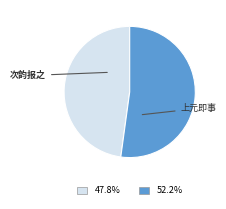

Is there a majority slice in this chart?

Yes